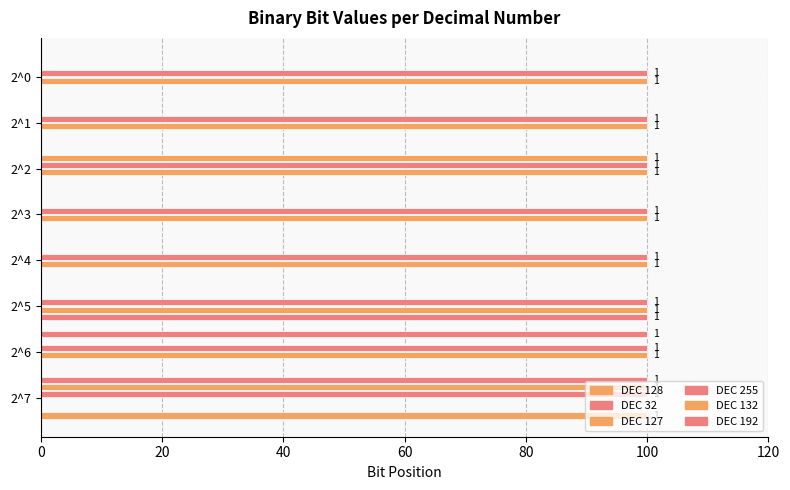

What is the label of the 3rd bar from the right?

100